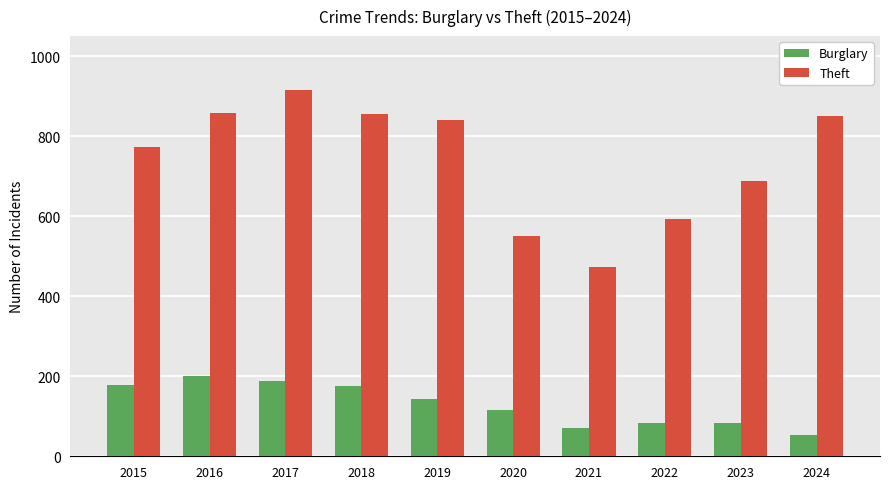

List the series in order of their overall mean, lowest first.

Burglary, Theft